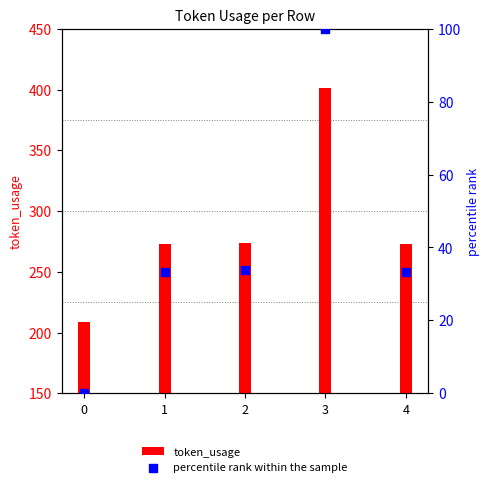

What are all the series names shown in the legend?

token_usage, percentile rank within the sample